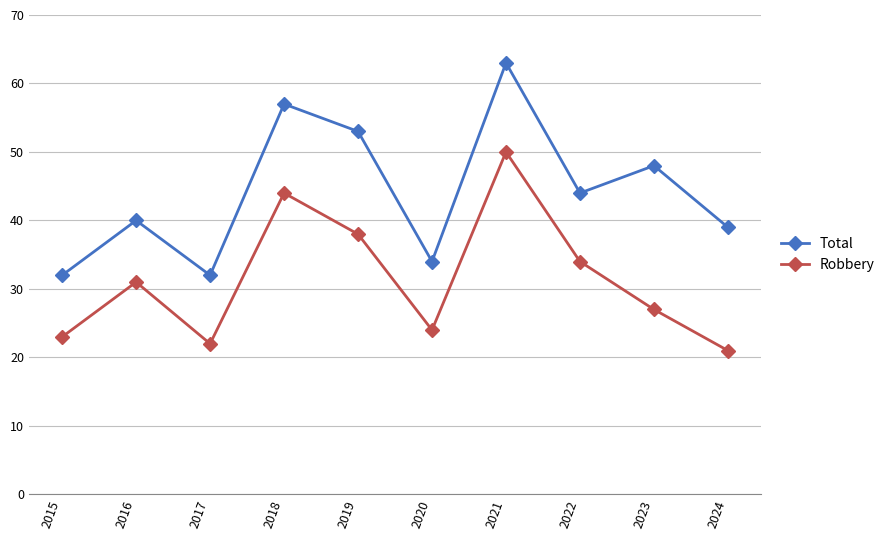

What value does the Total series have at 2018?

57